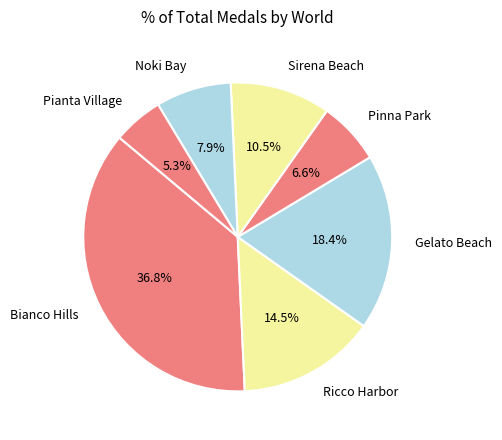

Between Pianta Village and Ricco Harbor, which is larger?

Ricco Harbor